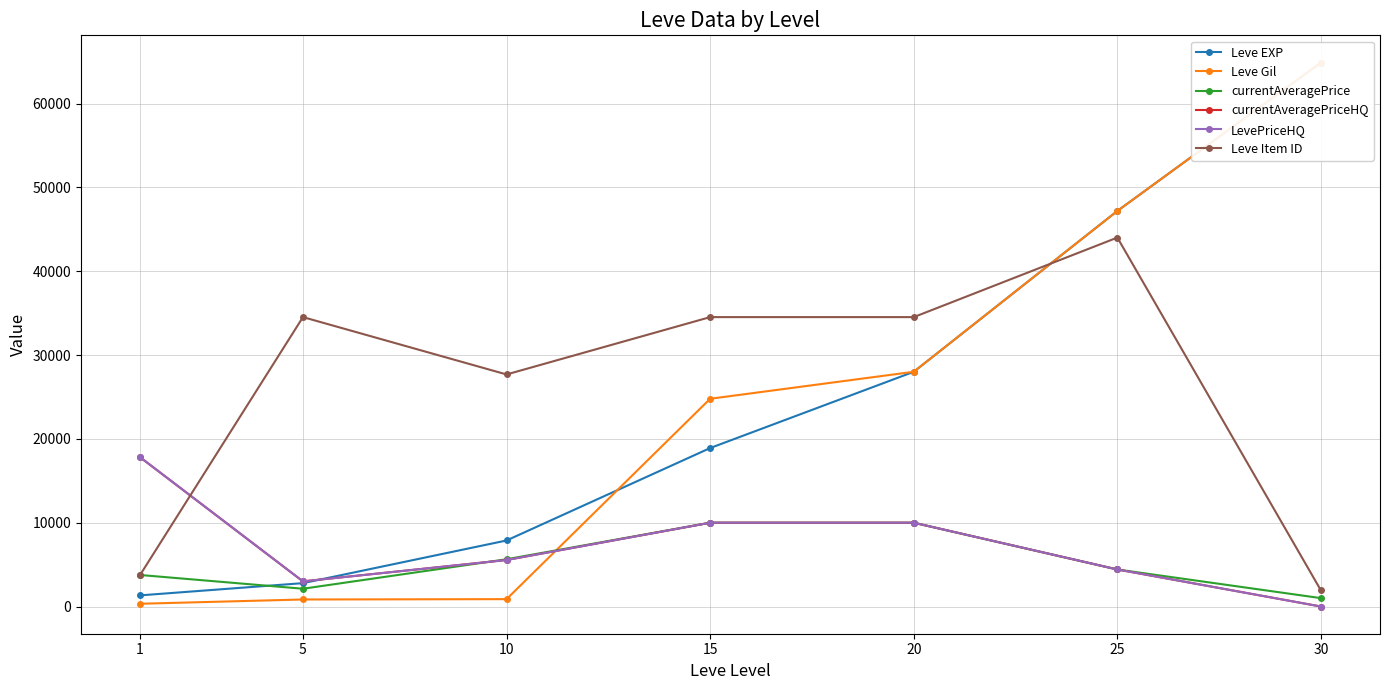

Does the chart have visible grid lines?

Yes